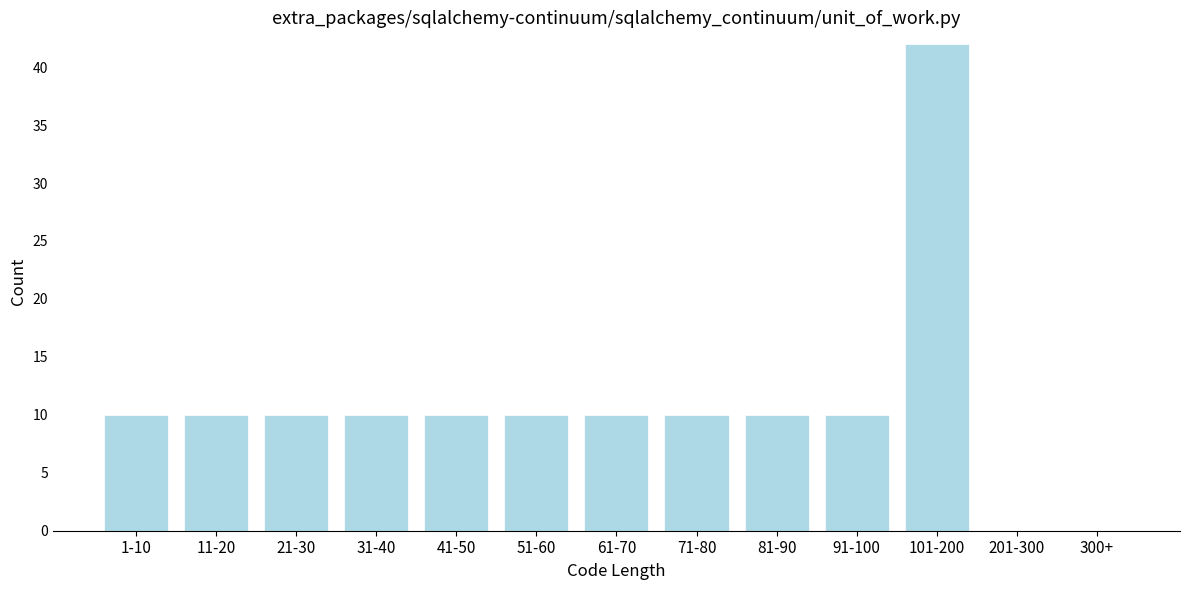

Reading left to right, list all the values displayed in this chart.

1-10=10	11-20=10	21-30=10	31-40=10	41-50=10	51-60=10	61-70=10	71-80=10	81-90=10	91-100=10	101-200=42	201-300=0	300+=0